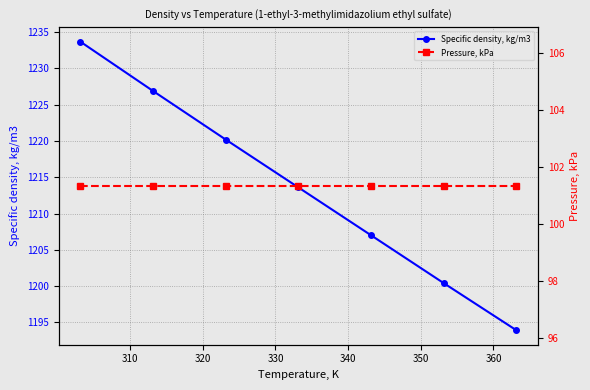

What is the value of the Pressure, kPa point at the 3rd from the left?

101.3